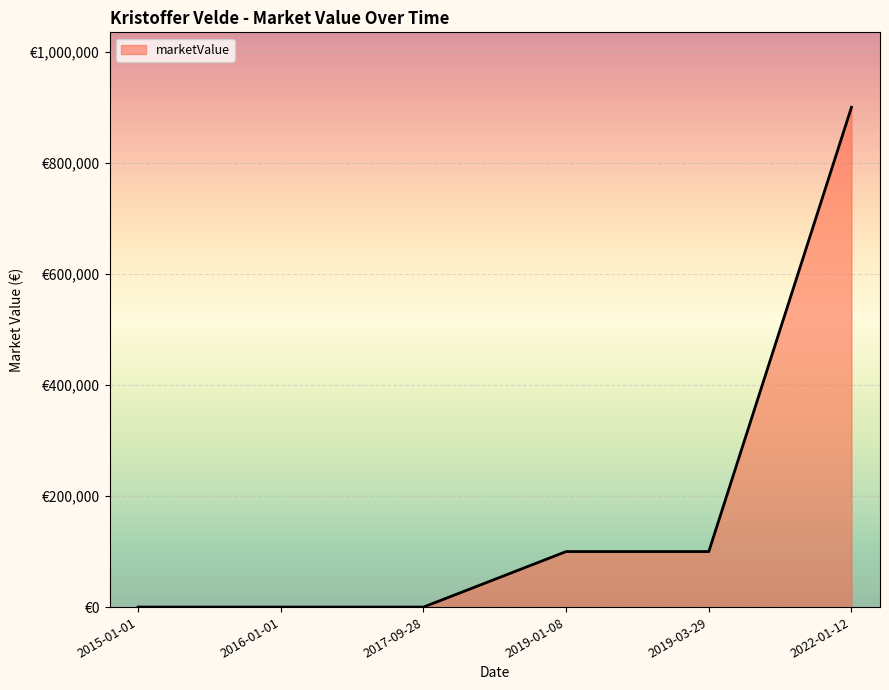

What value does the data have at 2019-03-29, to the nearest 10?

100000